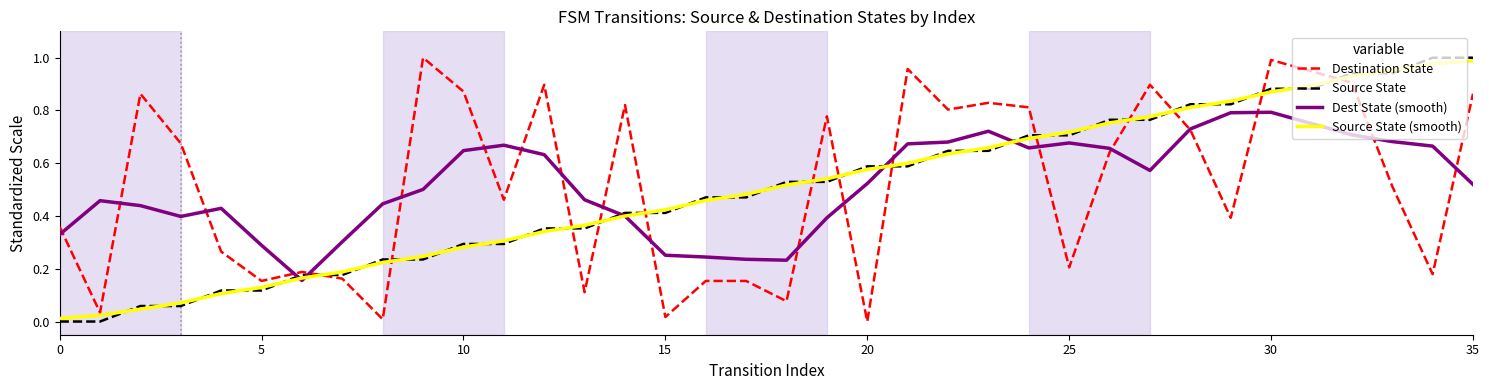

After their last crossing, which series has the higher values: Source State or Dest State (smooth)?

Source State